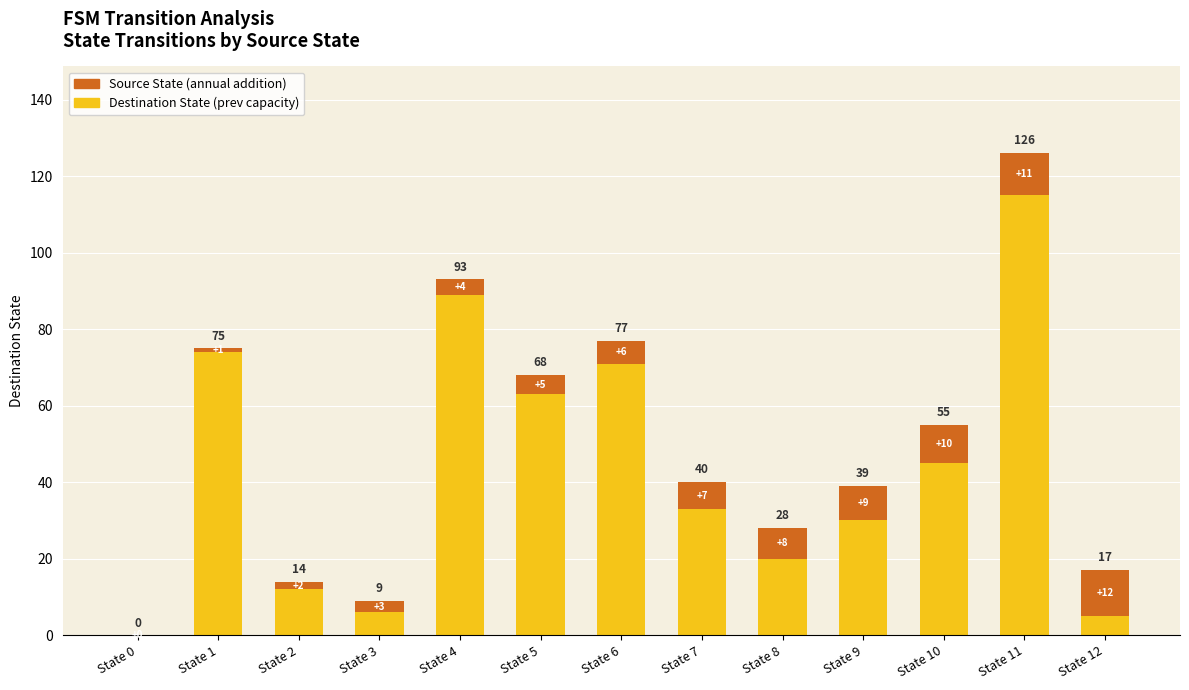

Is it true that Destination State (prev capacity) equals 20 at State 8?

True